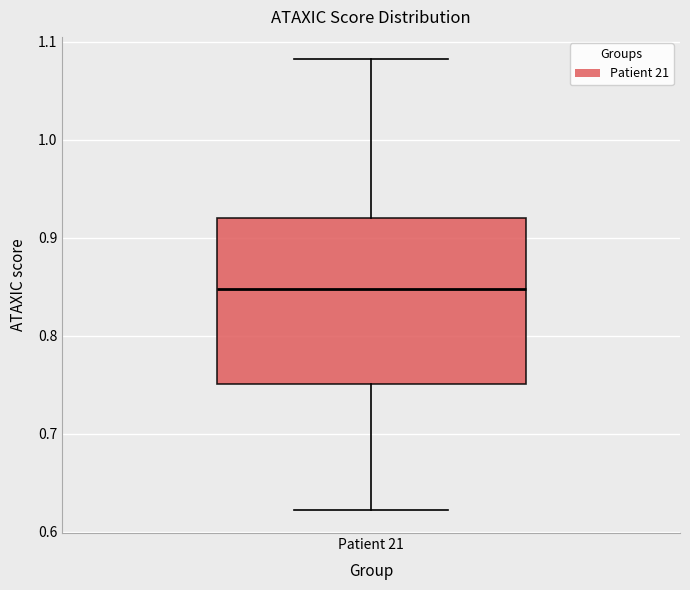

Transcribe this box plot: give where the median line is, the range the box spans, and where the two whiskers end, as read against the y-axis. The values are not printed on the chart, so give them approximately, as read against the axis.

median 0.85, box 0.75 to 0.92, whiskers 0.62 to 1.08